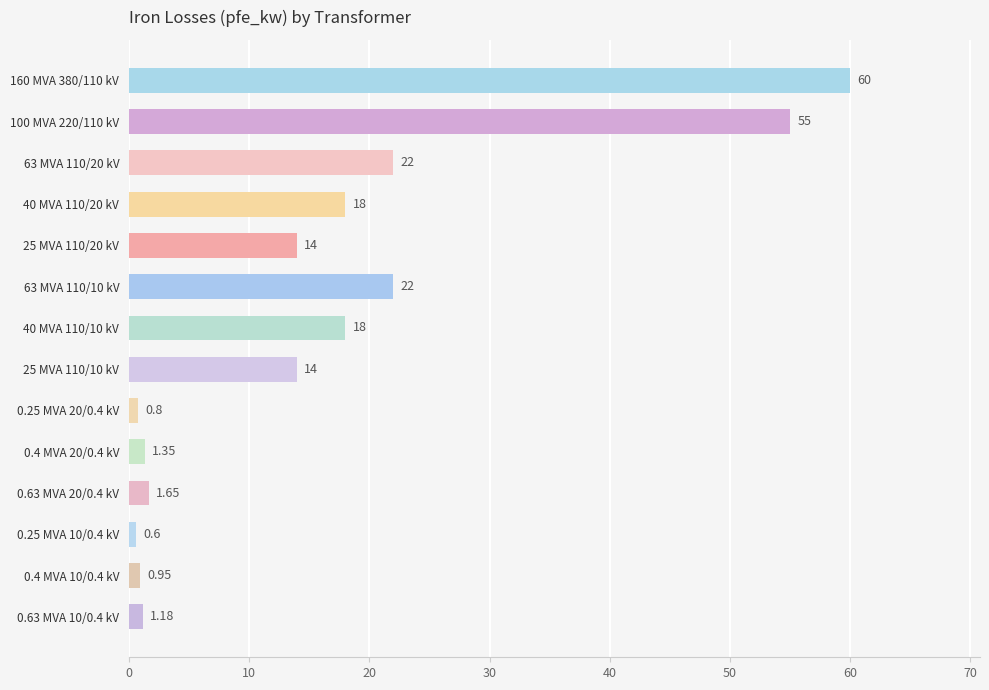

What is the sum of the values at 0.4 MVA 10/0.4 kV and 100 MVA 220/110 kV?

56.0